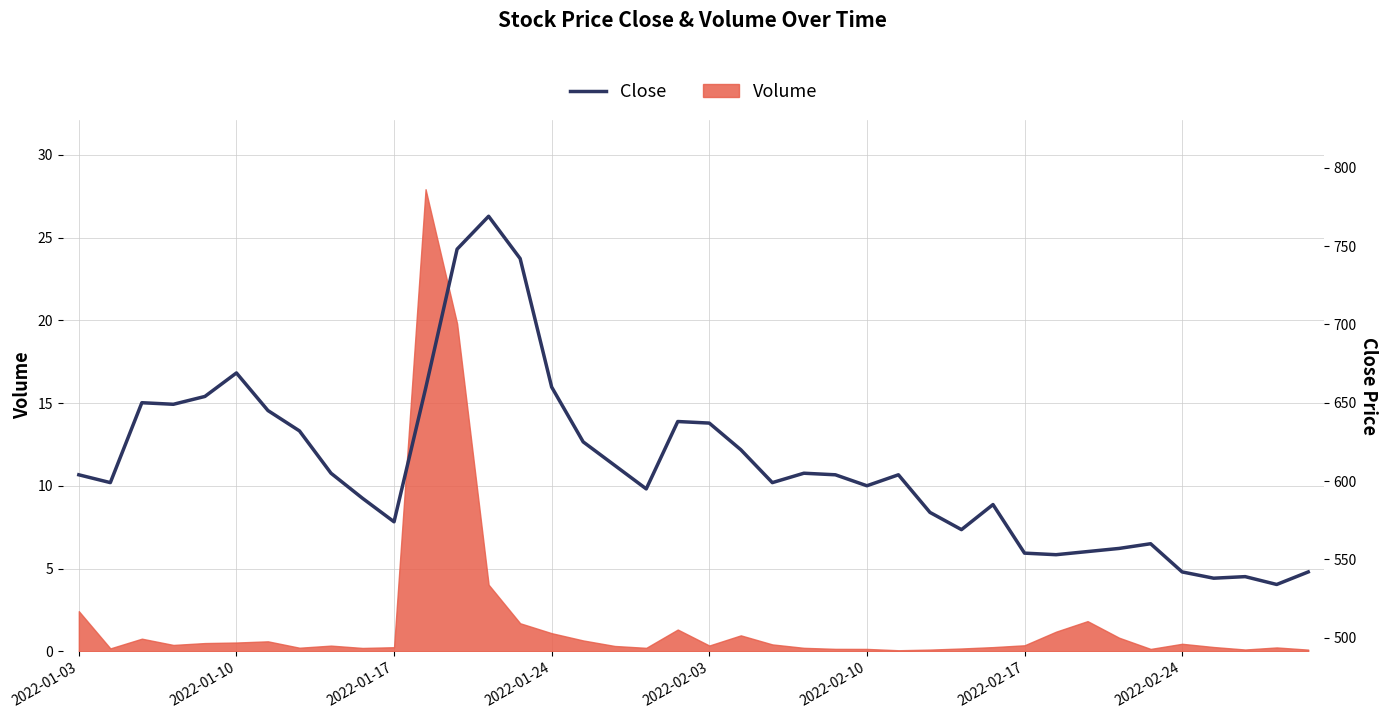

How many data points are less than 604?

19